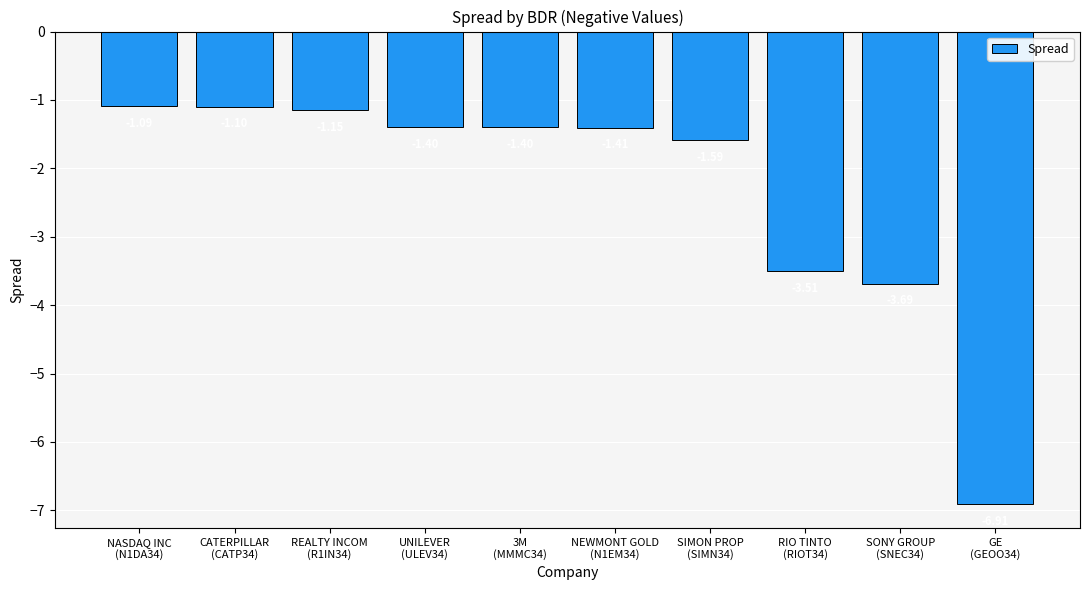

Which category has the highest value across all series?

NASDAQ INC
(N1DA34)